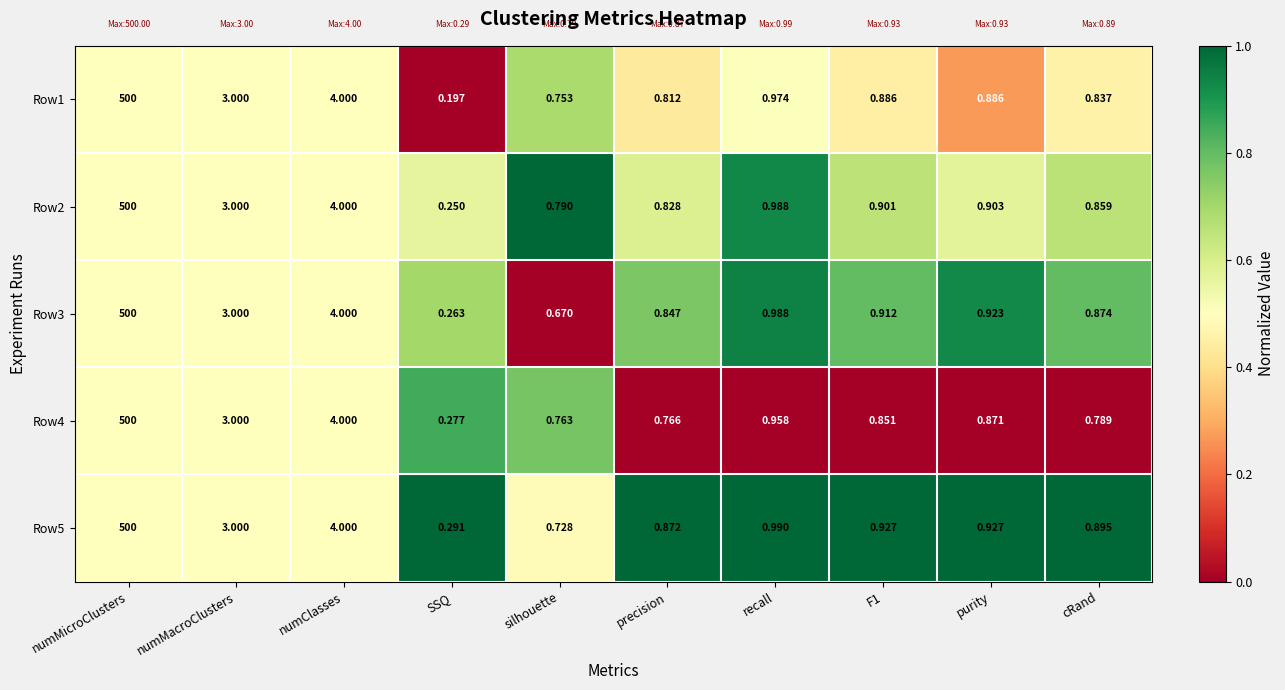

Which series changed the most between silhouette and precision?

Row3